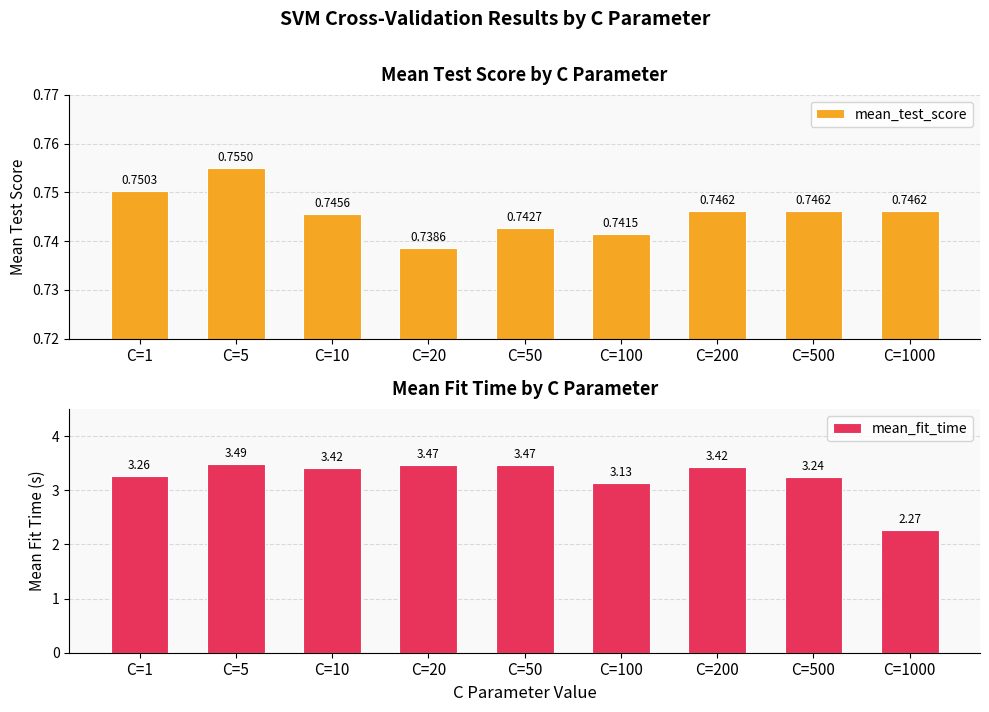

Rank the series by their average value, from highest to lowest.

mean_fit_time, mean_test_score